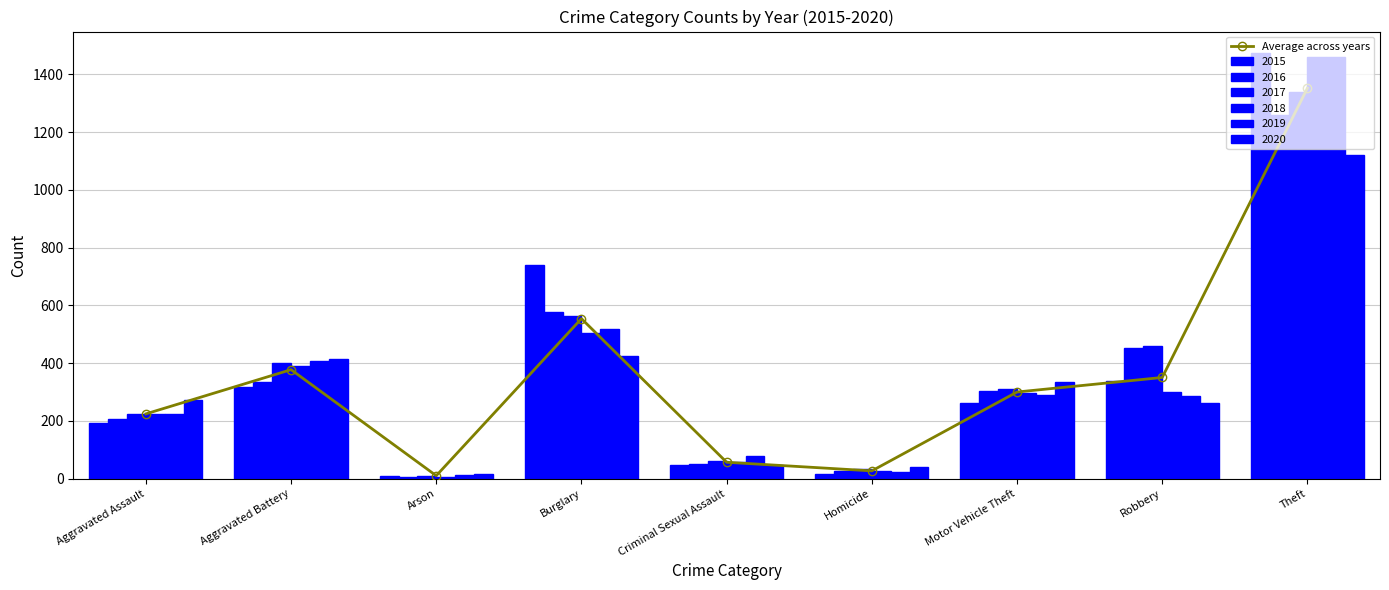

Reading left to right, transcribe all the data shown in this chart.

Aggravated Assault=224.3	Aggravated Battery=377.3	Arson=10.3	Burglary=554.0	Criminal Sexual Assault=56.8	Homicide=27.0	Motor Vehicle Theft=300.0	Robbery=350.3	Theft=1352.0